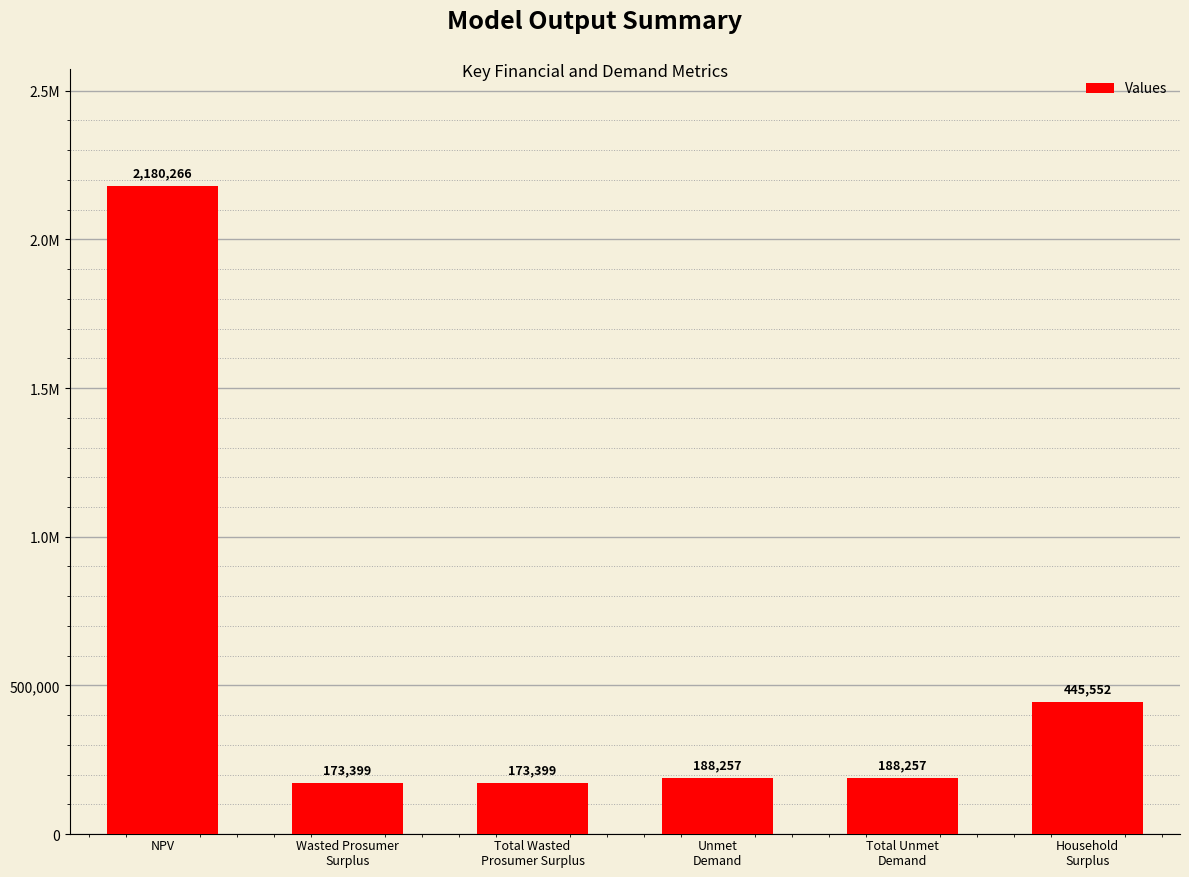

Are the bars horizontal?

No